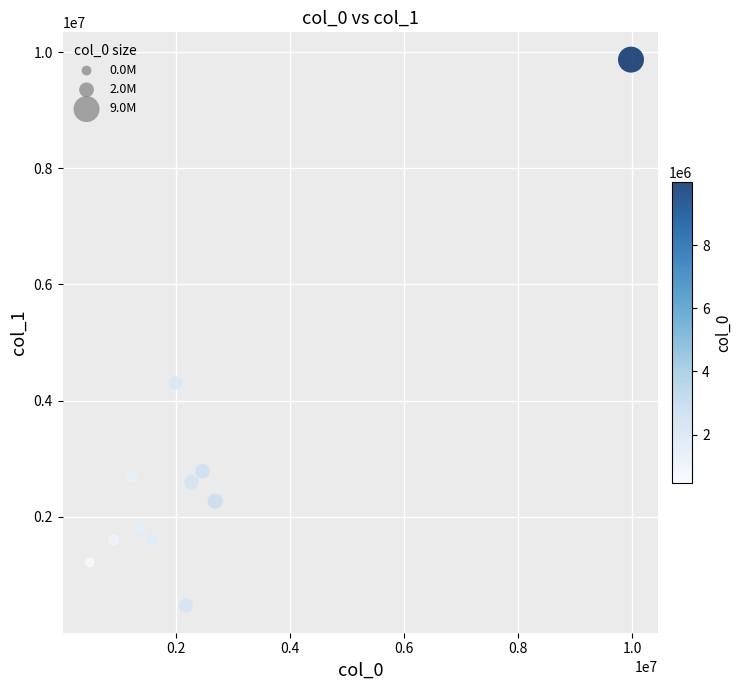

What Y value in the scatter plot is closest to 5171753?

4302783